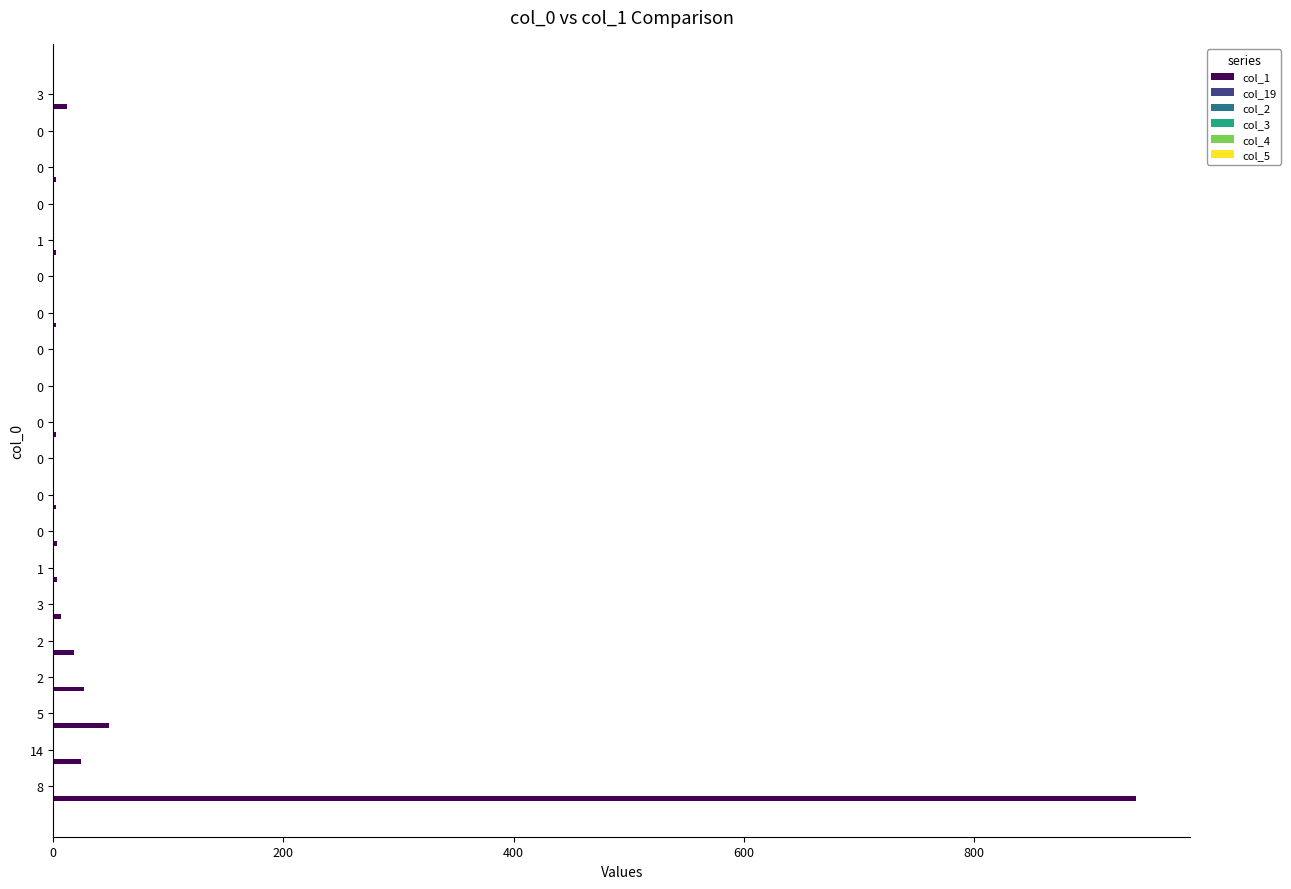

What is the maximum value shown in the chart?

941